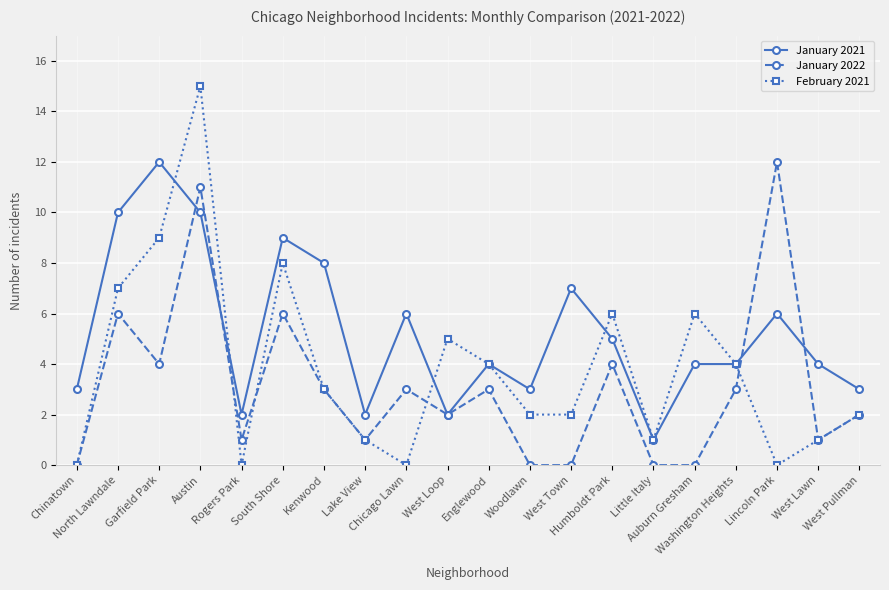

Reading left to right, list all the values displayed in this chart.

January 2021: 3	10	12	10	2	9	8	2	6	2	4	3	7	5	1	4	4	6	4	3
January 2022: 0	6	4	11	1	6	3	1	3	2	3	0	0	4	0	0	3	12	1	2
February 2021: 0	7	9	15	0	8	3	1	0	5	4	2	2	6	1	6	4	0	1	2